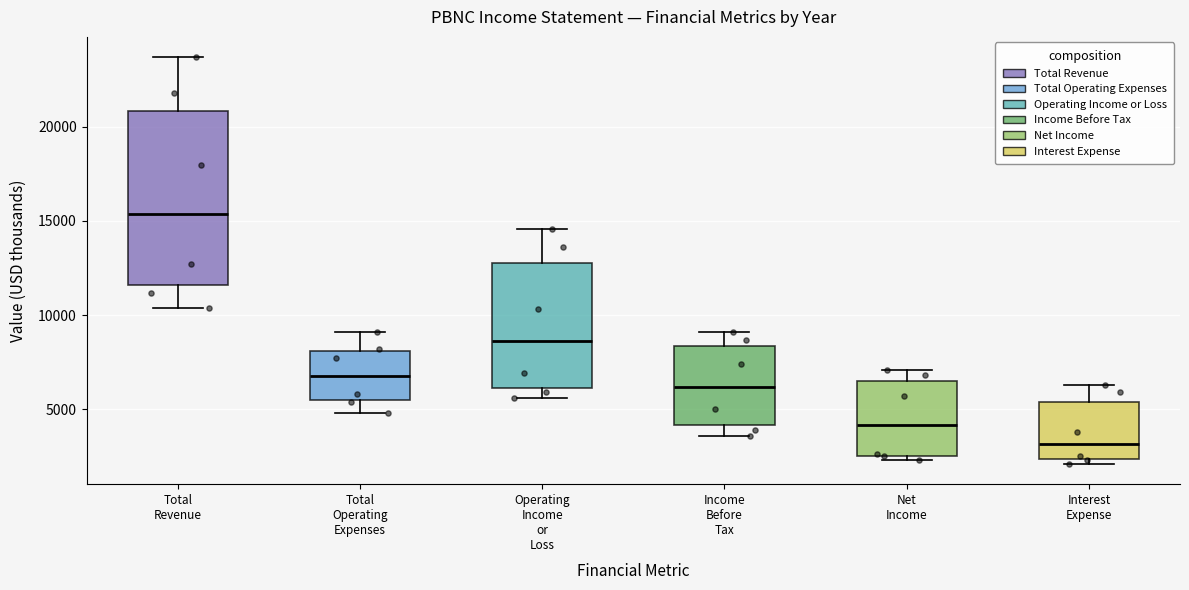

Reading left to right, transcribe this box plot: for each box, give where its median line is, the range the box spans, and where its two whiskers end, as read against the y-axis. The values are not printed on the chart, so give them approximately, as read against the axis.

Total Revenue: median 15500, box 11500 to 21000, whiskers 10500 to 23500
Total Operating Expenses: median 7000, box 5500 to 8000, whiskers 5000 to 9000
Operating Income or Loss: median 8500, box 6000 to 13000, whiskers 5500 to 14500
Income Before Tax: median 6000, box 4000 to 8500, whiskers 3500 to 9000
Net Income: median 4000, box 2500 to 6500, whiskers 2500 (just below the box's lower edge) to 7000
Interest Expense: median 3000, box 2500 to 5500, whiskers 2000 to 6500